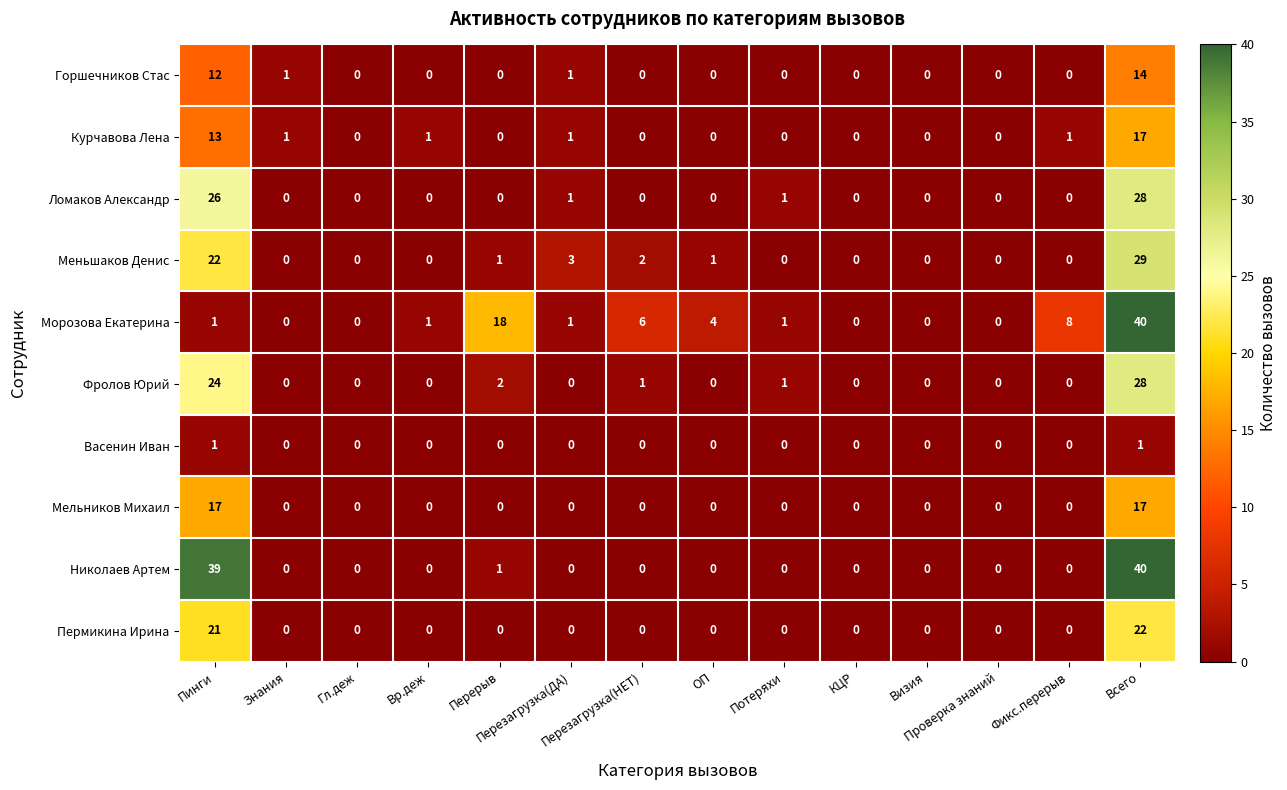

What is the maximum value shown in the chart?

40